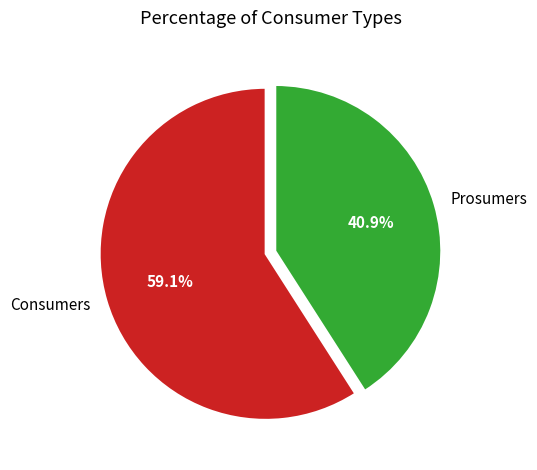

Does Prosumers represent more than half of the total?

No